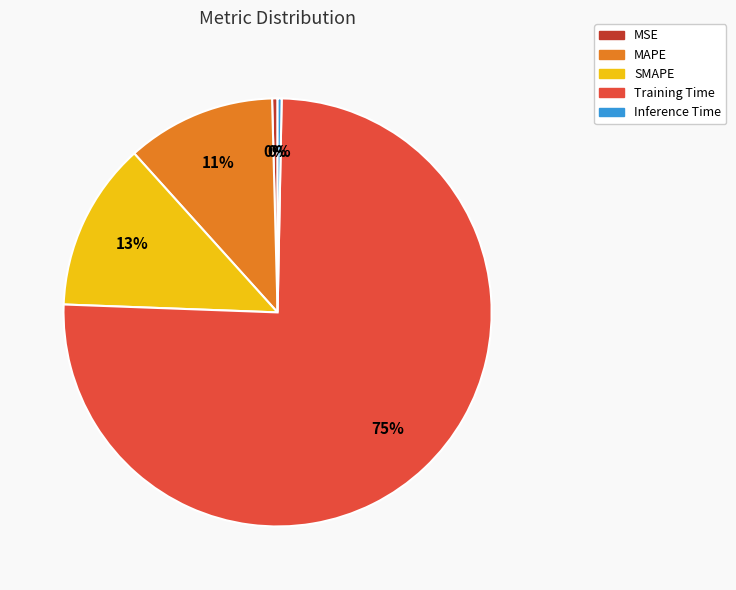

What is the majority slice?

Training Time